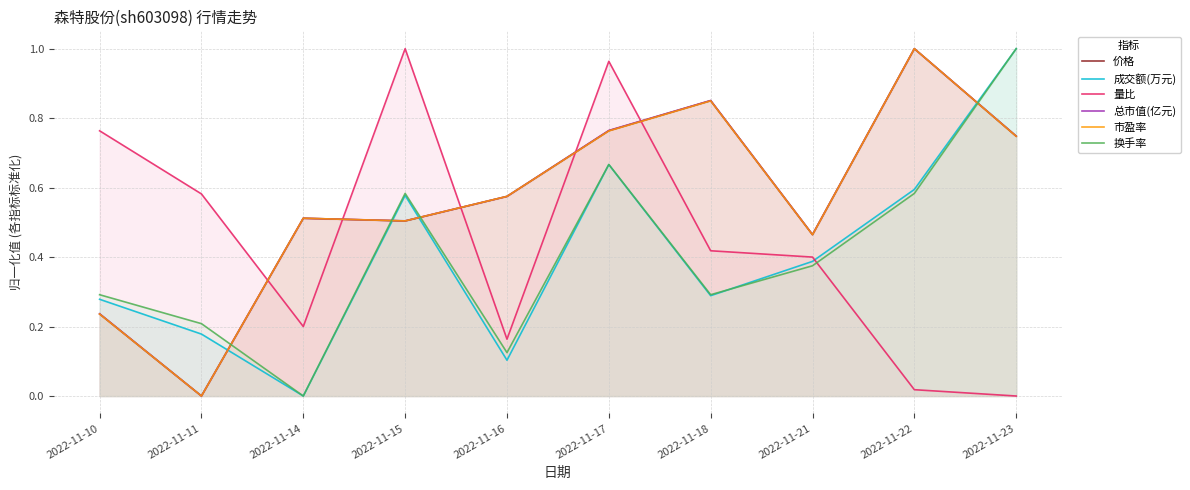

Reading right to left, transcribe all the data shown in this chart.

价格: 0.7	1.0	0.5	0.9	0.8	0.6	0.5	0.5	0.0	0.2
成交额(万元): 1.0	0.6	0.4	0.3	0.7	0.1	0.6	0.0	0.2	0.3
量比: 0.0	0.0	0.4	0.4	1.0	0.2	1.0	0.2	0.6	0.8
总市值(亿元): 0.7	1.0	0.5	0.9	0.8	0.6	0.5	0.5	0.0	0.2
市盈率: 0.7	1.0	0.5	0.8	0.8	0.6	0.5	0.5	0.0	0.2
换手率: 1.0	0.6	0.4	0.3	0.7	0.1	0.6	0.0	0.2	0.3